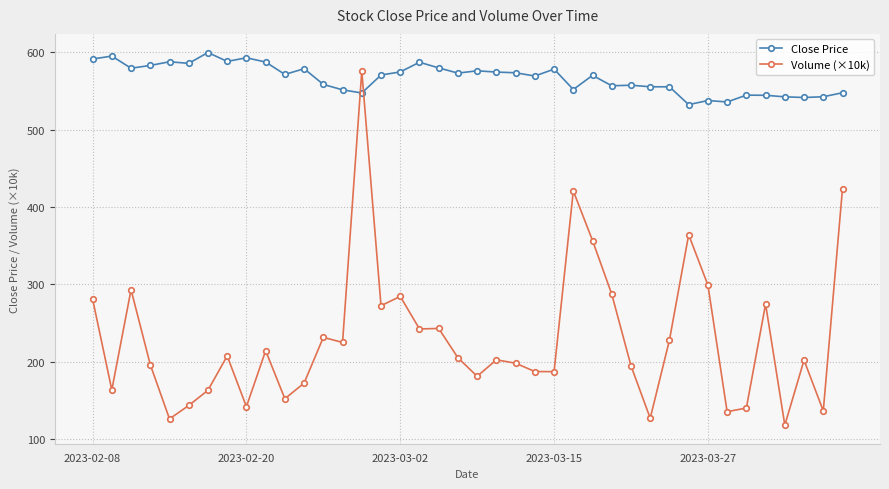

What is the maximum value for Close Price?

599.8